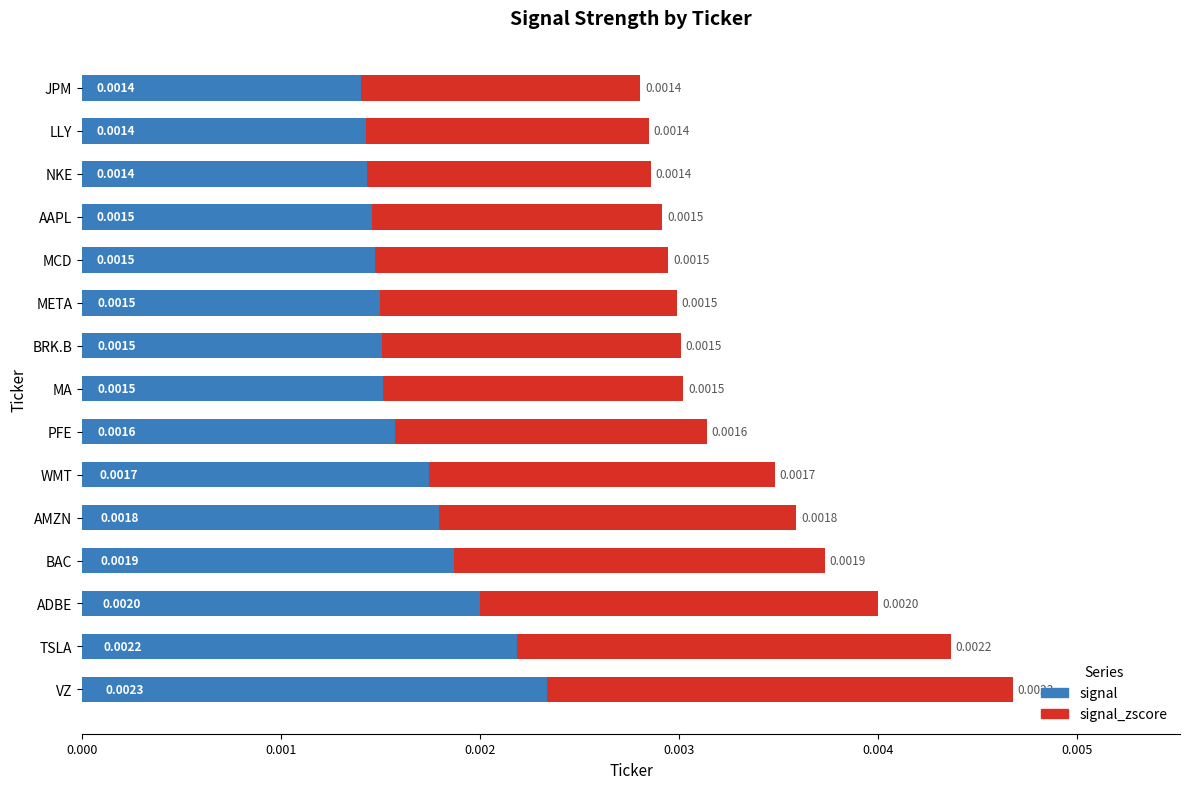

At which category is the sum across all series the highest?

VZ